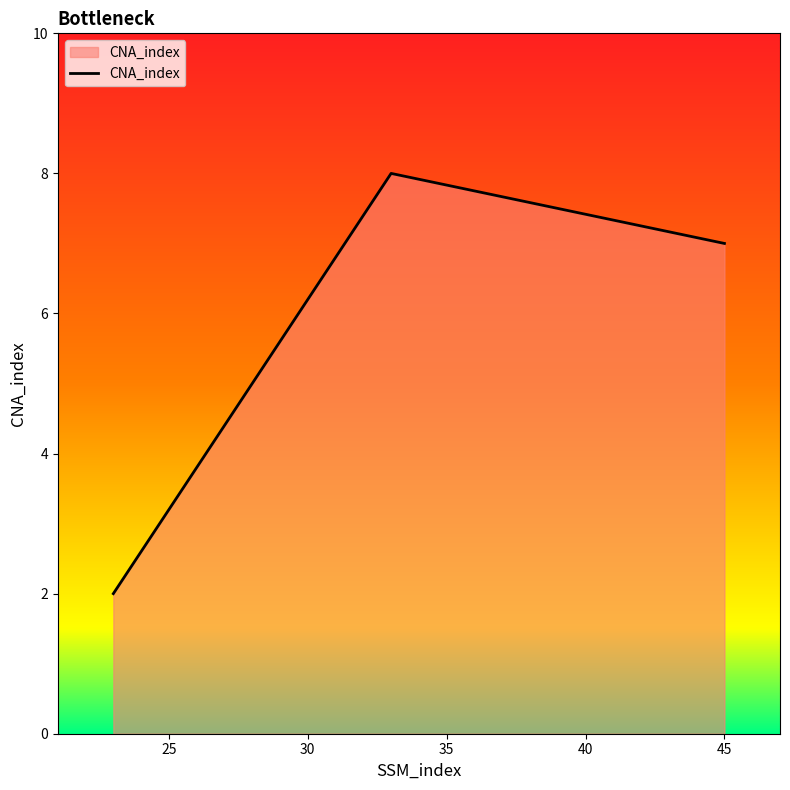

Does the chart display data point markers on the line(s)?

No